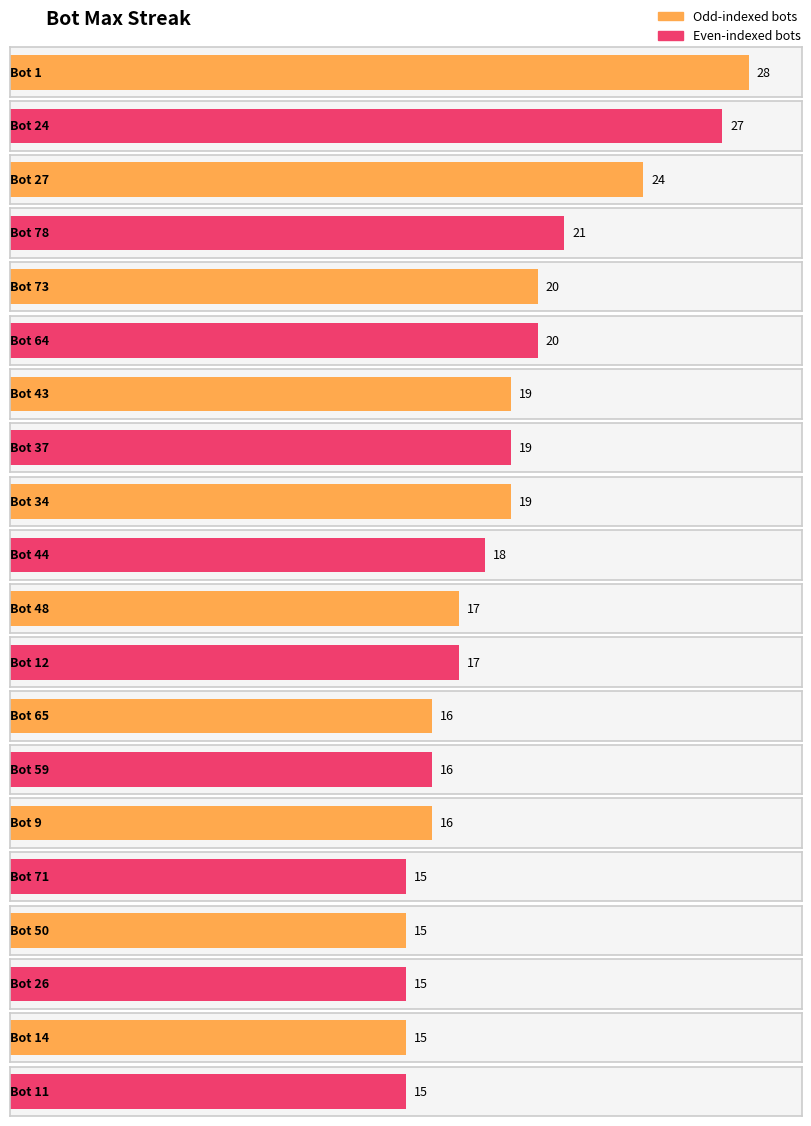

List the labels in order of value, largest first.

1, 24, 27, 78, 73, 64, 43, 37, 34, 44, 48, 12, 65, 59, 9, 71, 50, 26, 14, 11